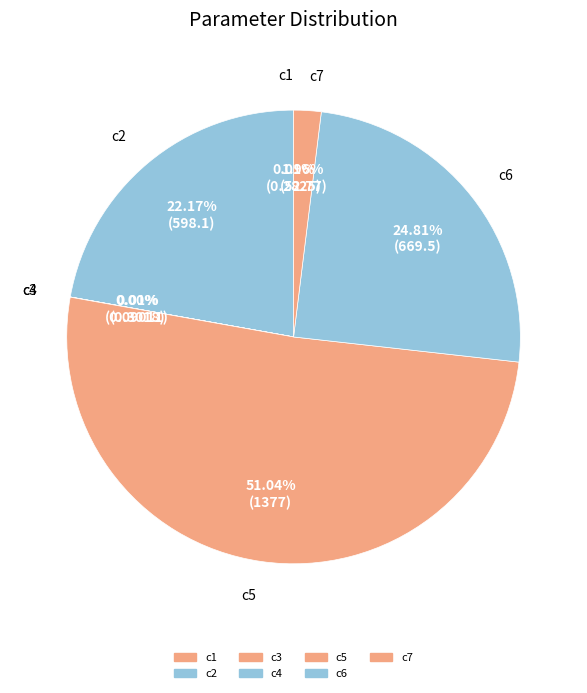

What is the ratio of the value at c2 to the value at c6?

0.9